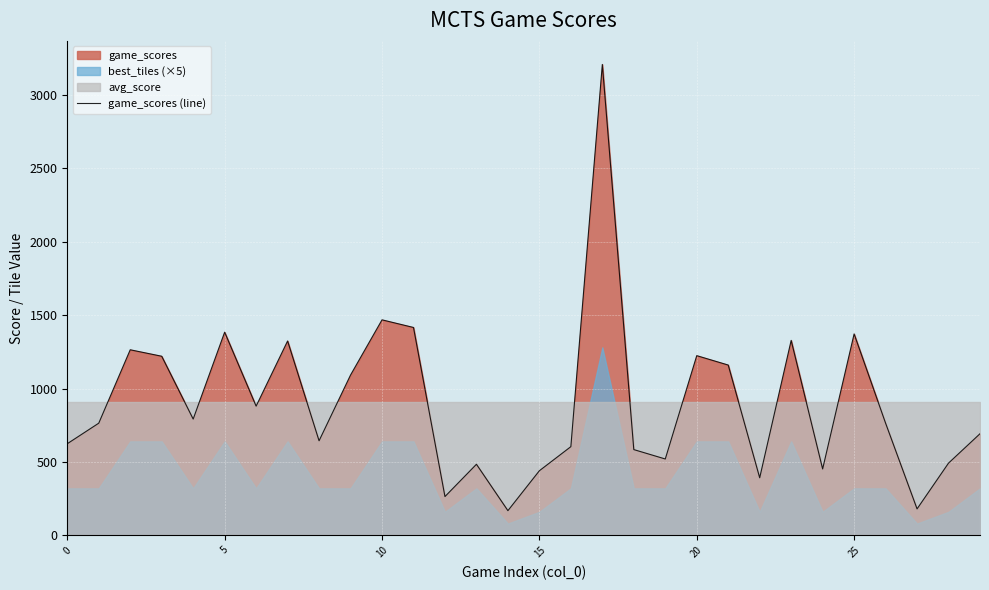

What is the lowest value of the game_scores (line) series?

168